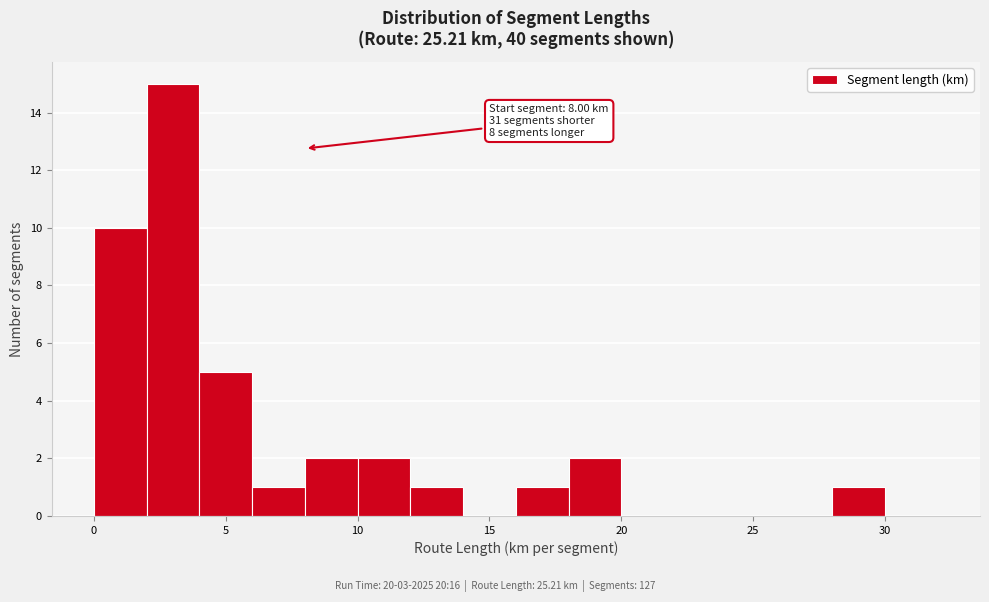

Which range on the x-axis has the tallest bar?

2 to 4